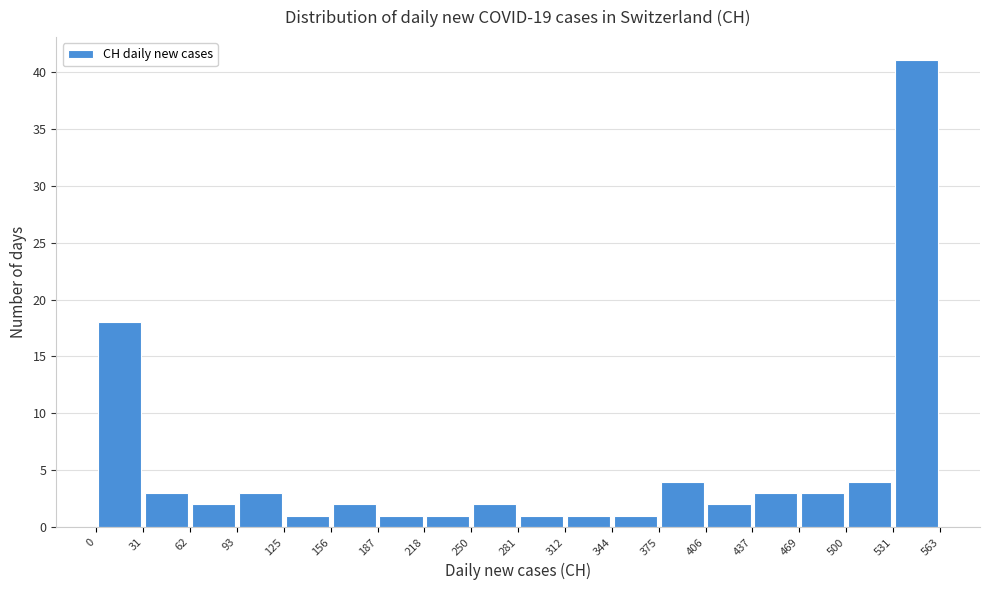

Reading left to right, list every bar in this chart as the range it spans on the x-axis followed by its height. The values are not printed on the chart, so give them approximately, as read against the axis.

0 to 31: 18
31 to 62: 3
62 to 93: 2
93 to 125: 3
125 to 156: 1
156 to 187: 2
187 to 218: 1
218 to 250: 1
250 to 281: 2
281 to 312: 1
312 to 344: 1
344 to 375: 1
375 to 406: 4
406 to 437: 2
437 to 469: 3
469 to 500: 3
500 to 531: 4
531 to 563: 41